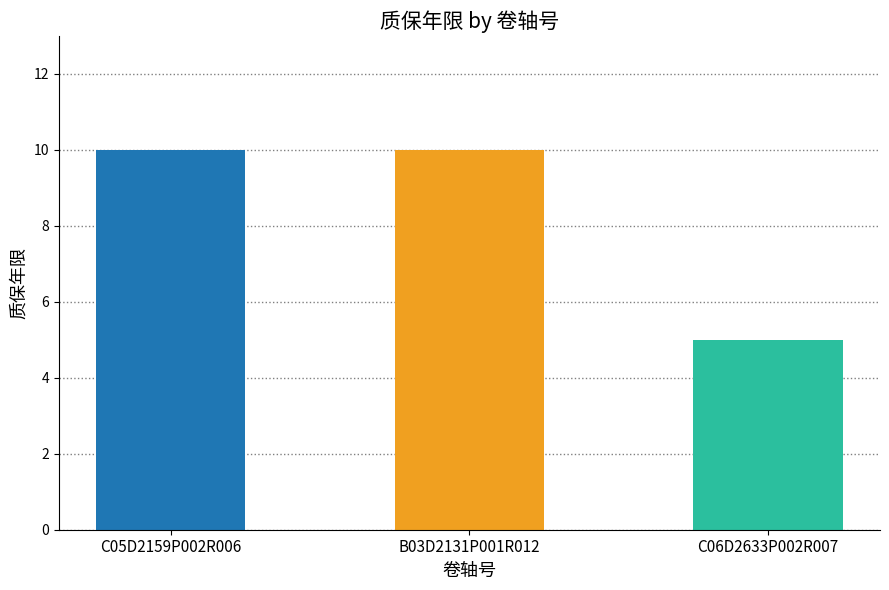

What is the label of the 3rd bar from the right?

C05D2159P002R006